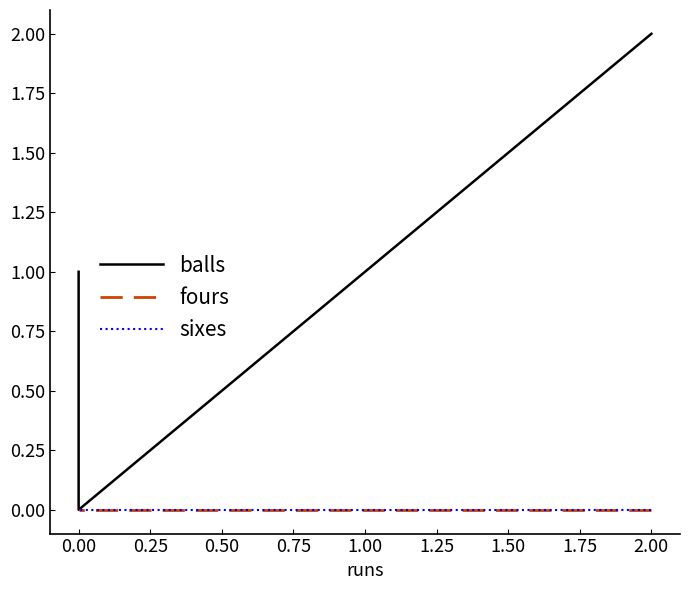

Is the value of fours at 0.00 greater than the value of sixes at 2.00?

No